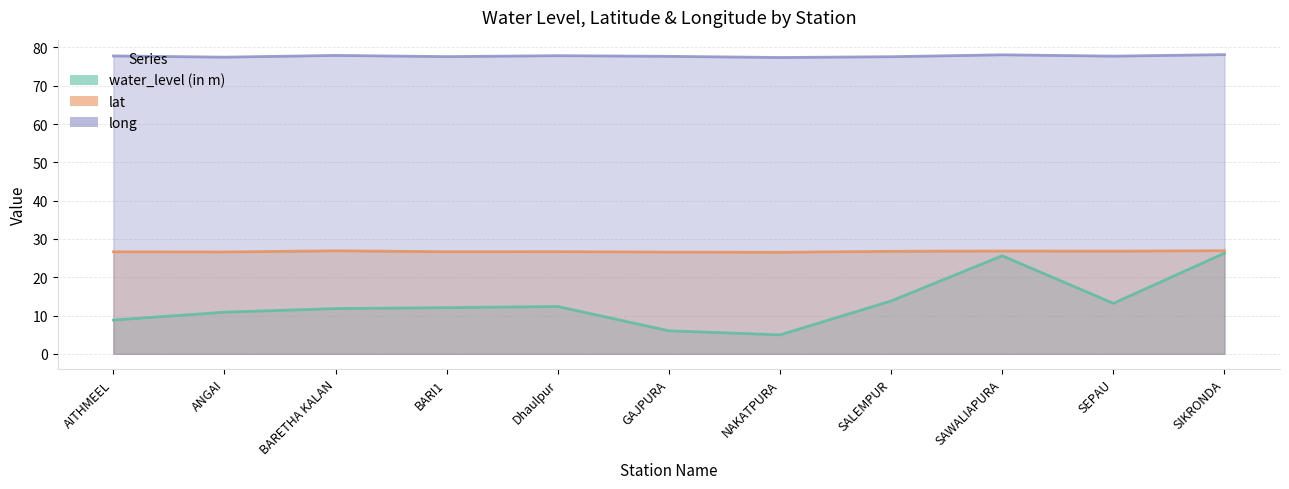

Reading right to left, list all the values displayed in this chart.

water_level (in m): SIKRONDA=26.3	SEPAU=13.2	SAWALIAPURA=25.6	SALEMPUR=13.8	NAKATPURA=5.0	GAJPURA=6.0	Dhaulpur=12.4	BARI1=12.1	BARETHA KALAN=11.8	ANGAI=10.9	AITHMEEL=8.8
lat: SIKRONDA=26.9	SEPAU=26.8	SAWALIAPURA=26.8	SALEMPUR=26.8	NAKATPURA=26.5	GAJPURA=26.6	Dhaulpur=26.7	BARI1=26.7	BARETHA KALAN=26.9	ANGAI=26.6	AITHMEEL=26.6
long: SIKRONDA=78.1	SEPAU=77.7	SAWALIAPURA=78.1	SALEMPUR=77.6	NAKATPURA=77.4	GAJPURA=77.7	Dhaulpur=77.9	BARI1=77.6	BARETHA KALAN=77.9	ANGAI=77.5	AITHMEEL=77.8